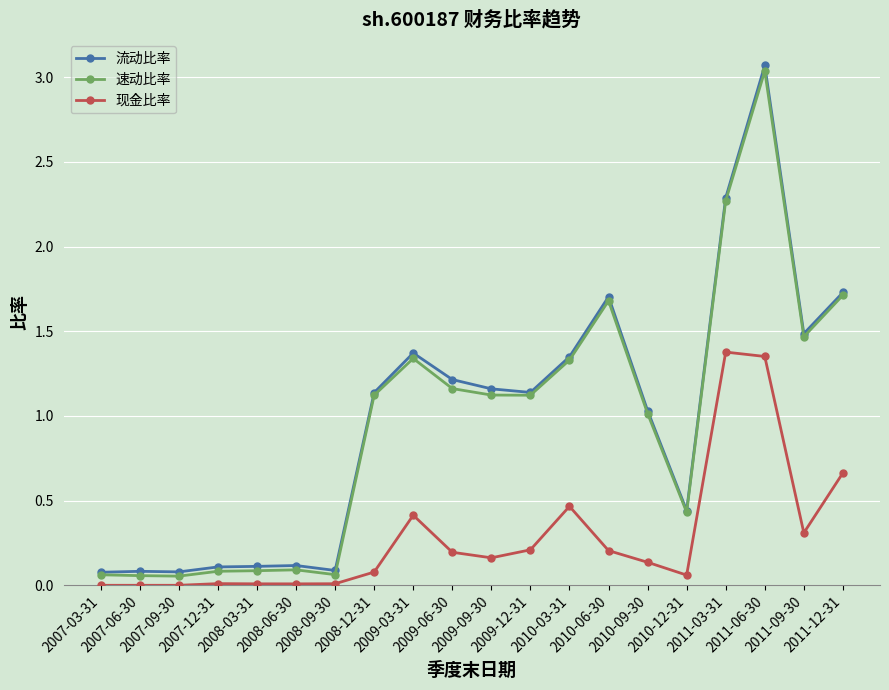

At which category is the sum across all series the highest?

2011-06-30